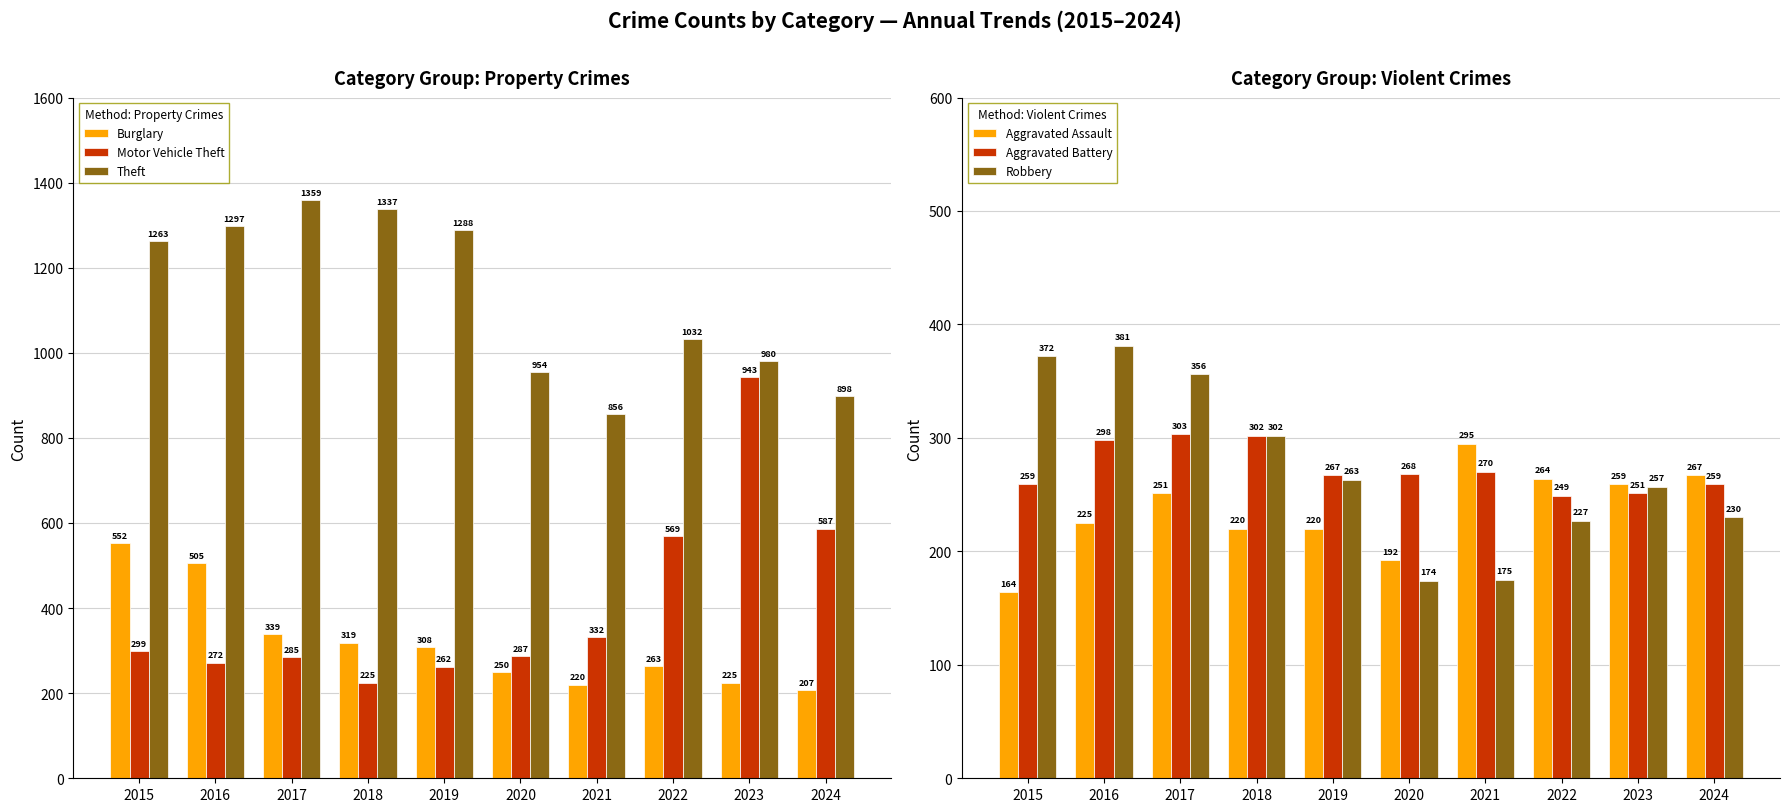

List the series in order of their peak value, lowest first.

Aggravated Assault, Aggravated Battery, Robbery, Burglary, Motor Vehicle Theft, Theft